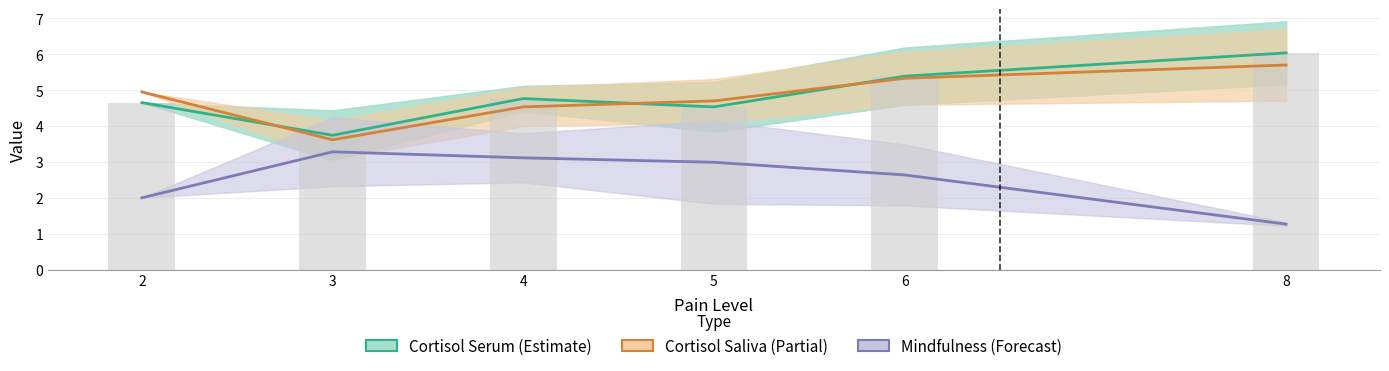

Does the chart contain any negative values?

No